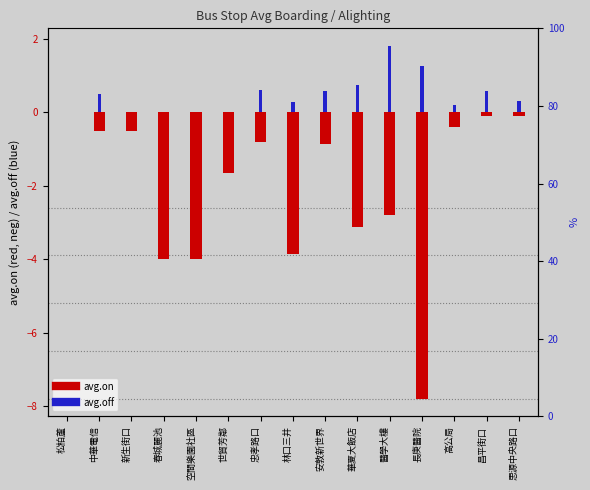

How many bars are there in each group?

2